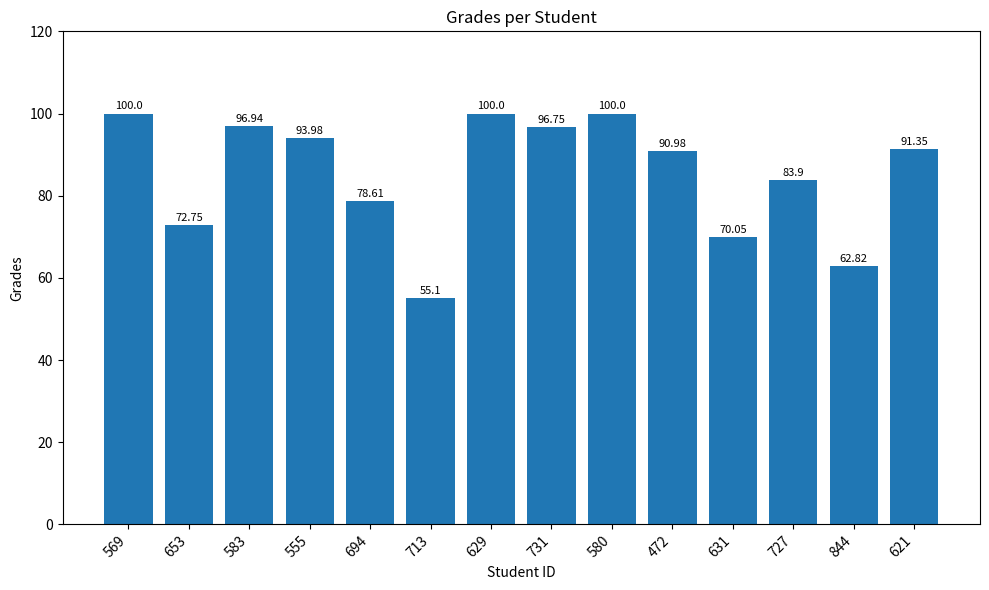

What is the label of the 9th bar from the right?

713